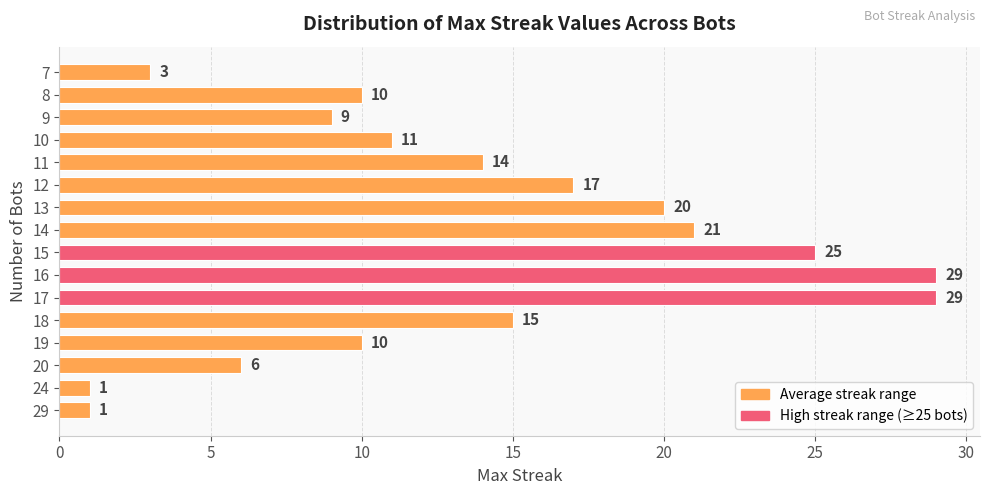

Count the number of categories in the chart.

16